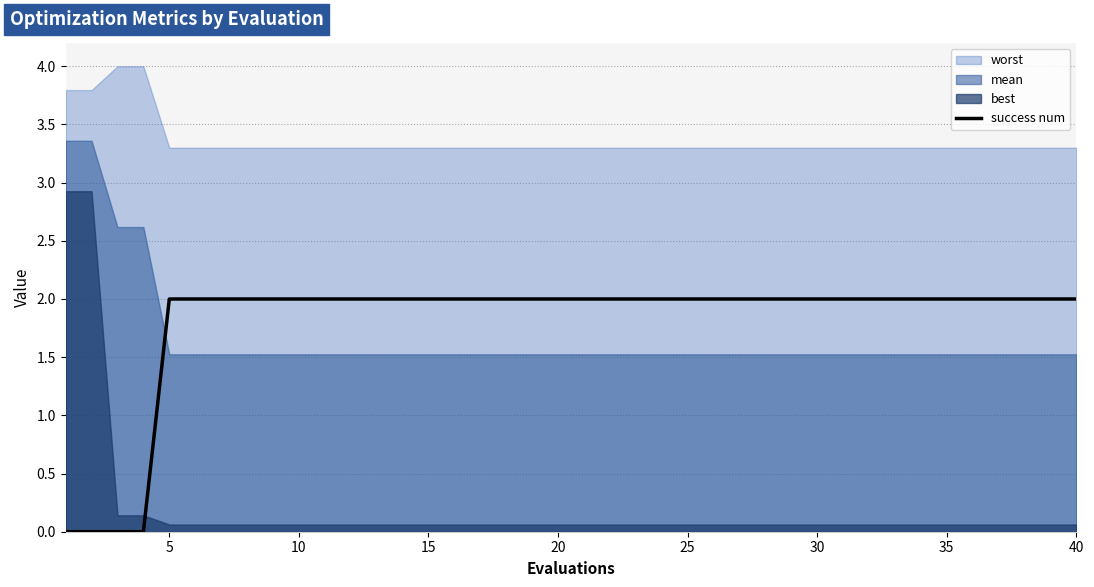

The success num series shows 3 at 15. True or false?

False